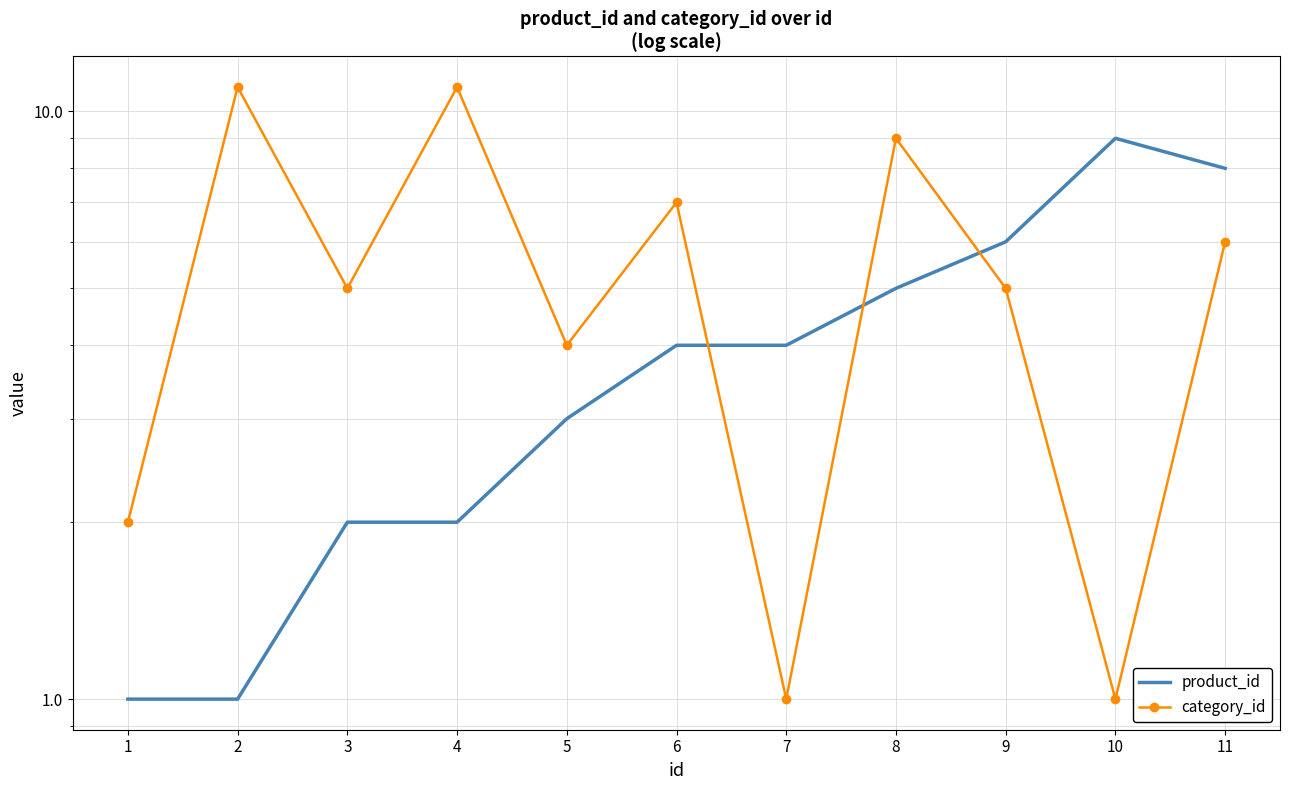

What value does the category_id series have at 6?

7